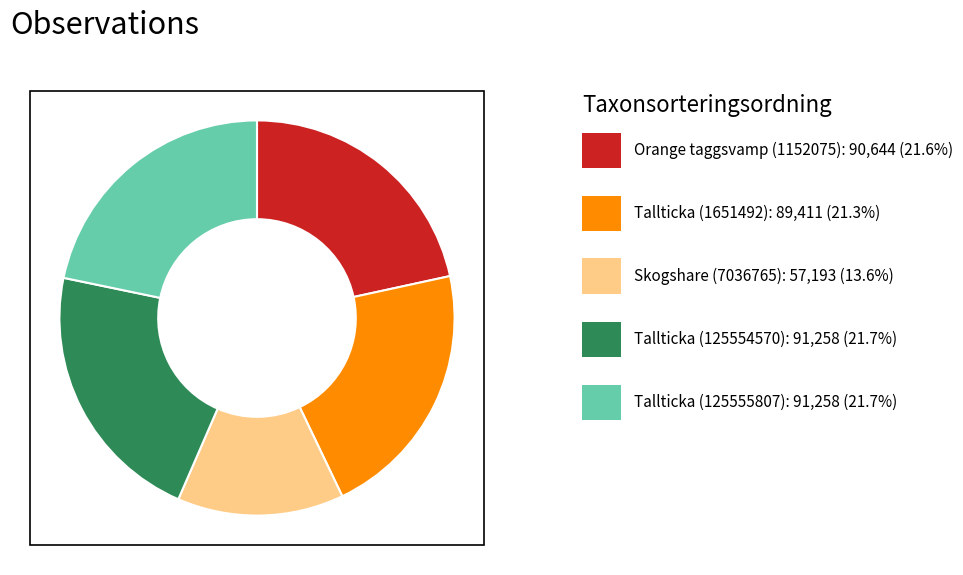

Is there any slice that represents more than half of the pie?

No